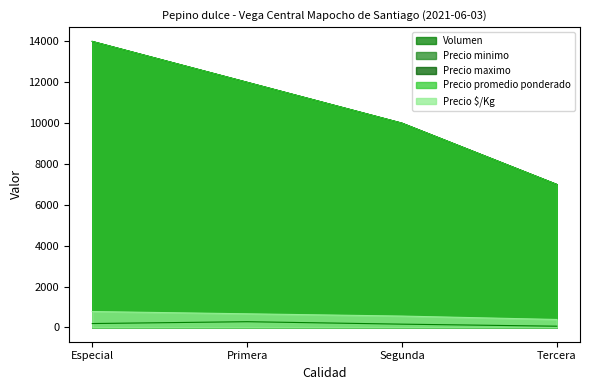

Is the value of Precio maximo at Especial greater than the value of Volumen at Tercera?

Yes